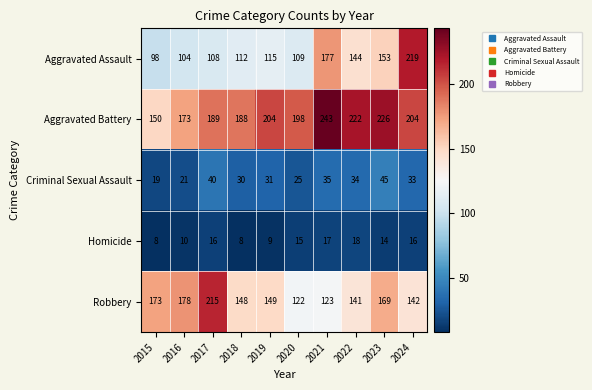

What is the maximum value shown in the chart?

243